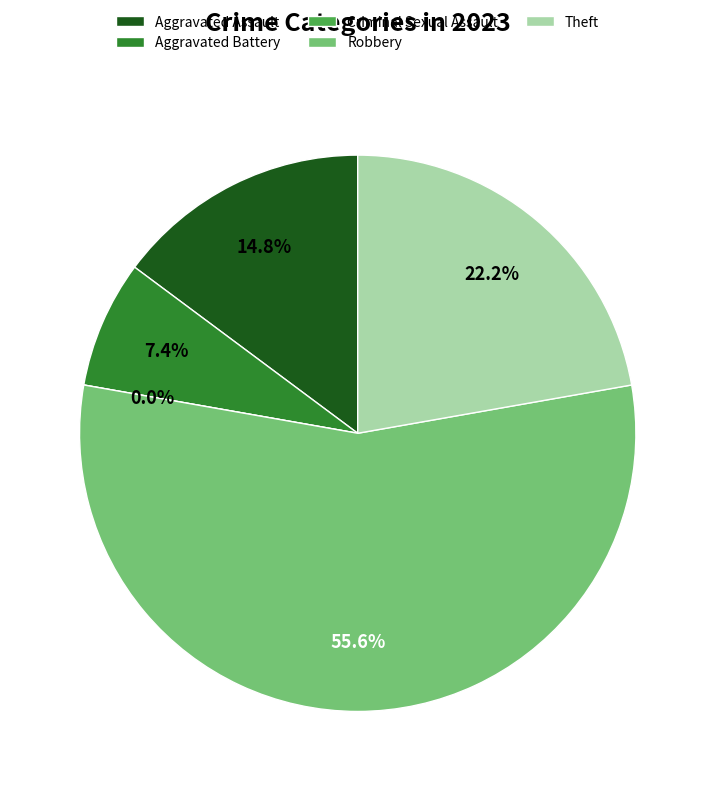

How much of the chart is everything except Robbery?

44.4%